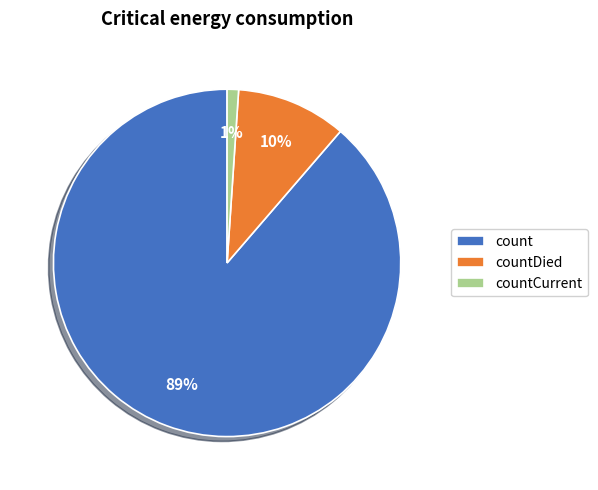

True or false: countDied accounts for 10% of the total.

True